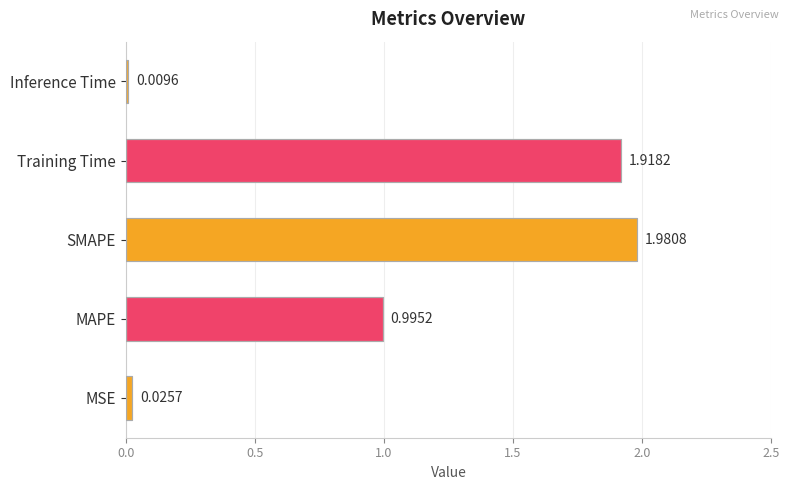

What is the average value?

1.0